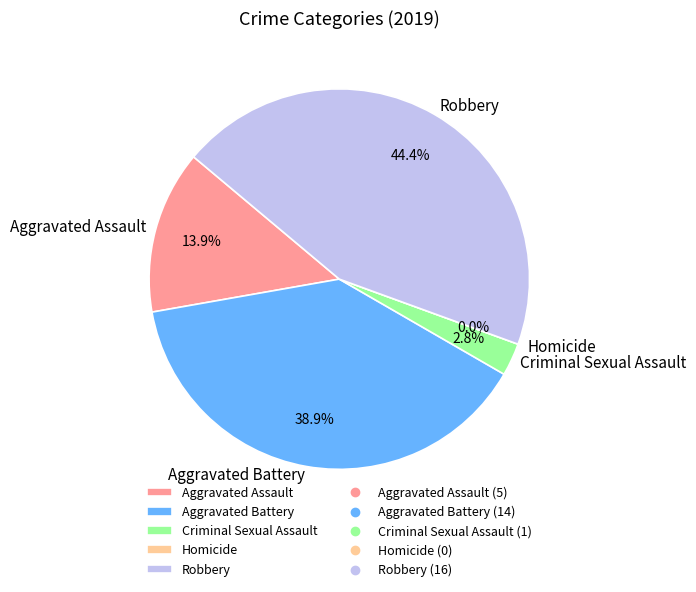

To the nearest percent, what is the difference between the largest and smallest slice percentages?

44%